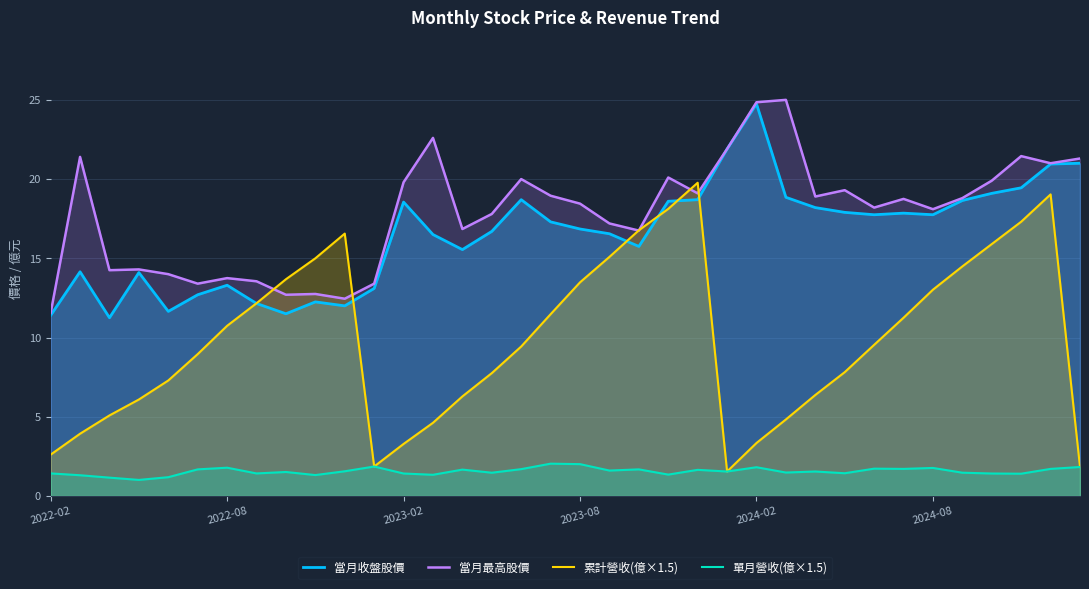

Is the value of 當月最高股價 at 33 greater than the value of 單月營收(億×1.5) at 26?

Yes